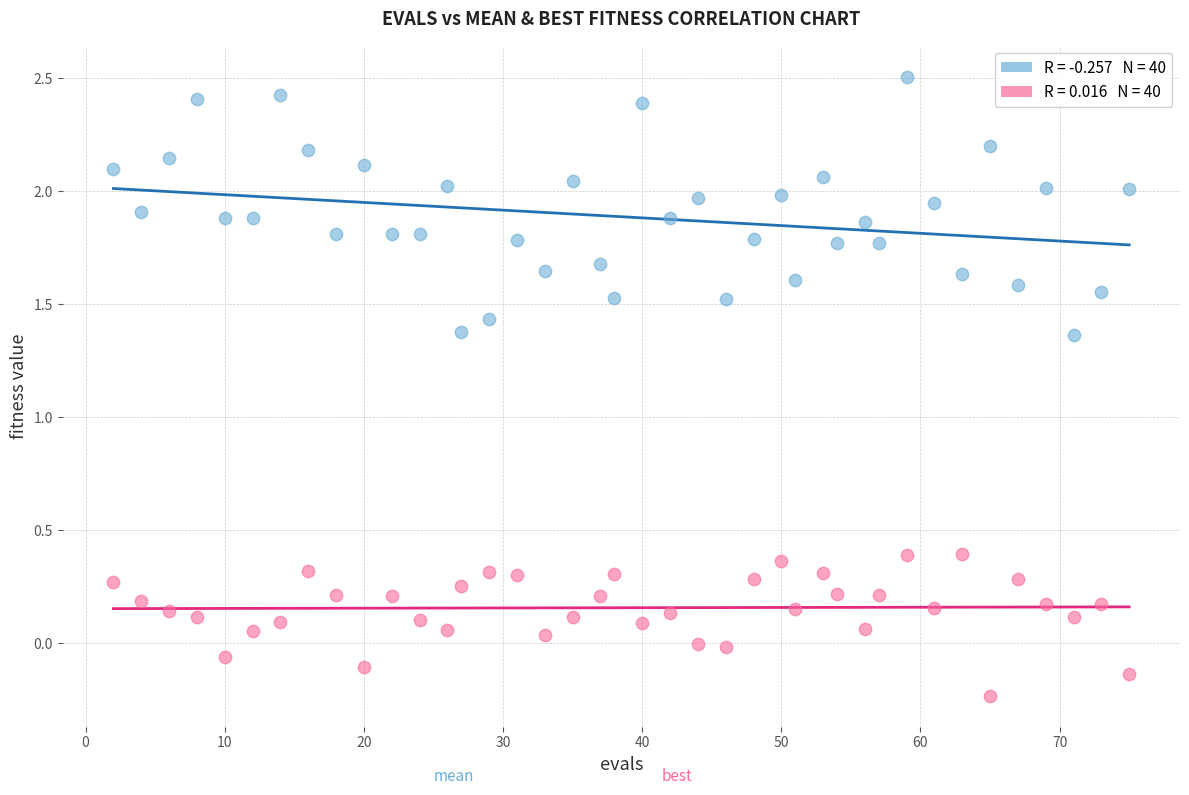

Across all data points, what is the range of X values (max minus min)?

73.0